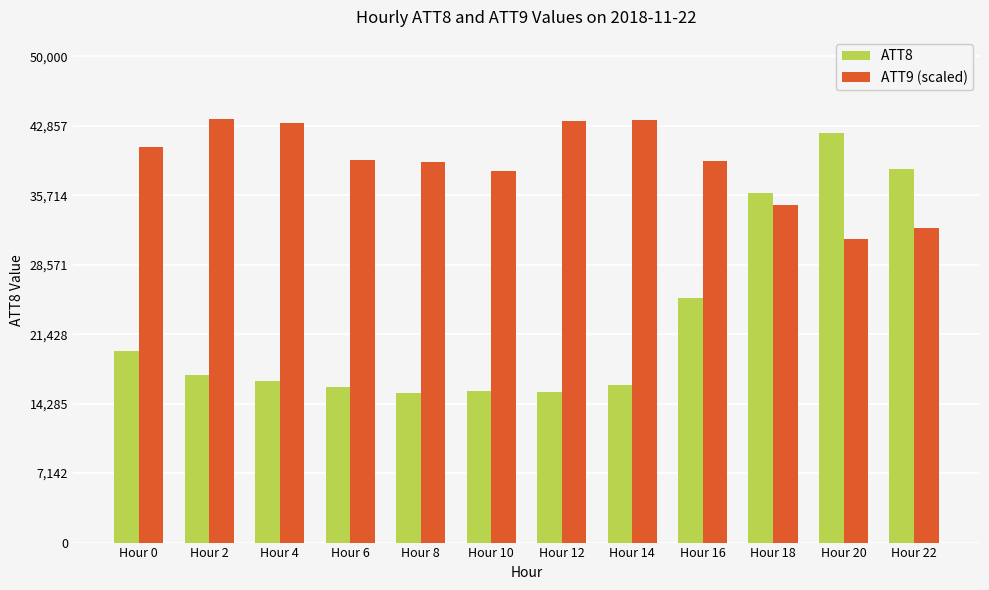

Rank the series by their average value, from highest to lowest.

ATT9 (scaled), ATT8